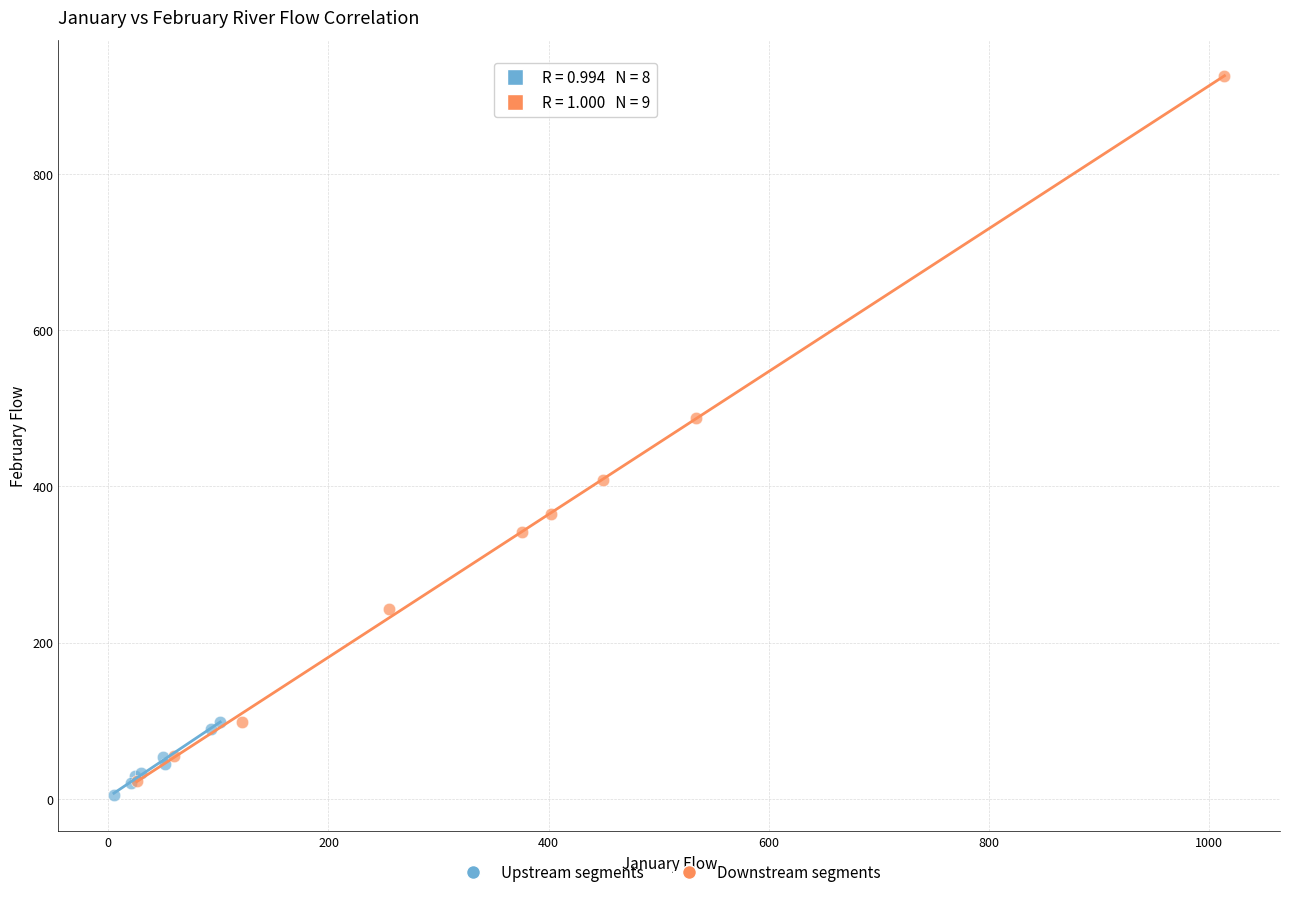

Which series contains the lowest Y value?

Upstream segments